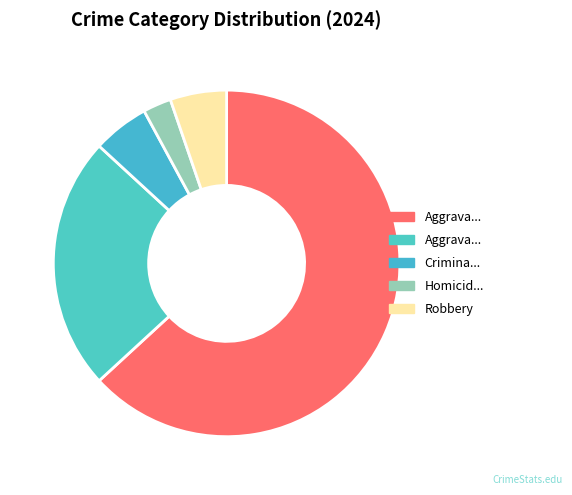

How many segments does this pie chart have?

5